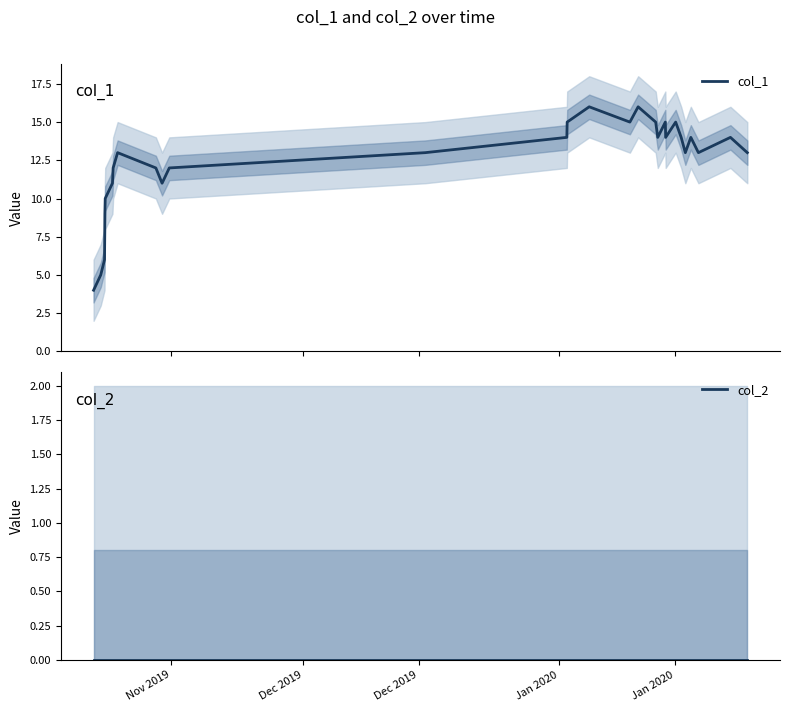

What is the highest value of the col_1 series?

16